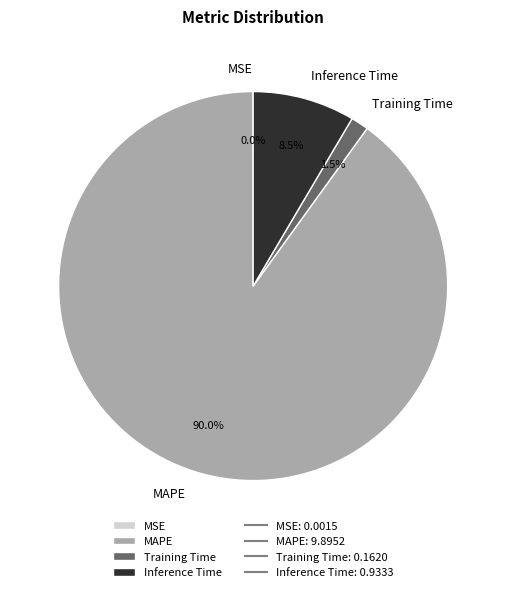

To the nearest percent, what is the difference between the largest and smallest slice percentages?

90%